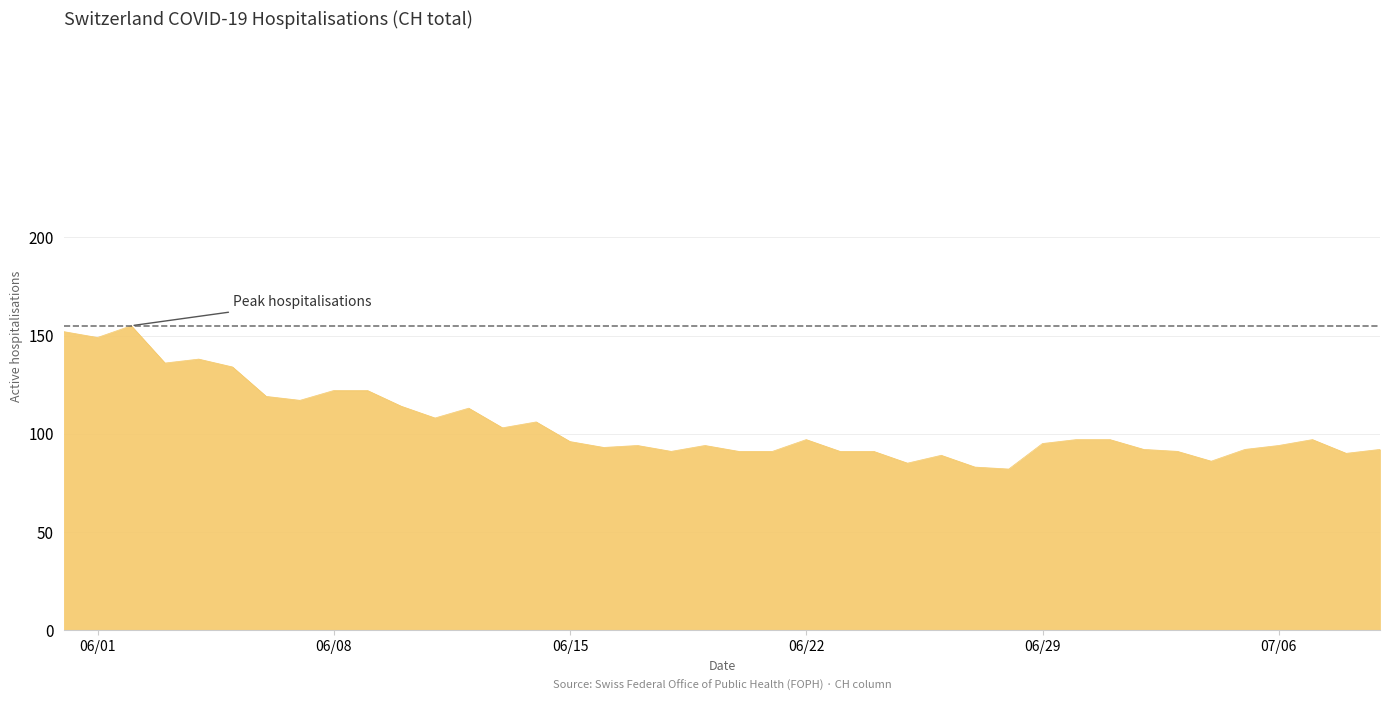

What is the greatest value displayed?

155